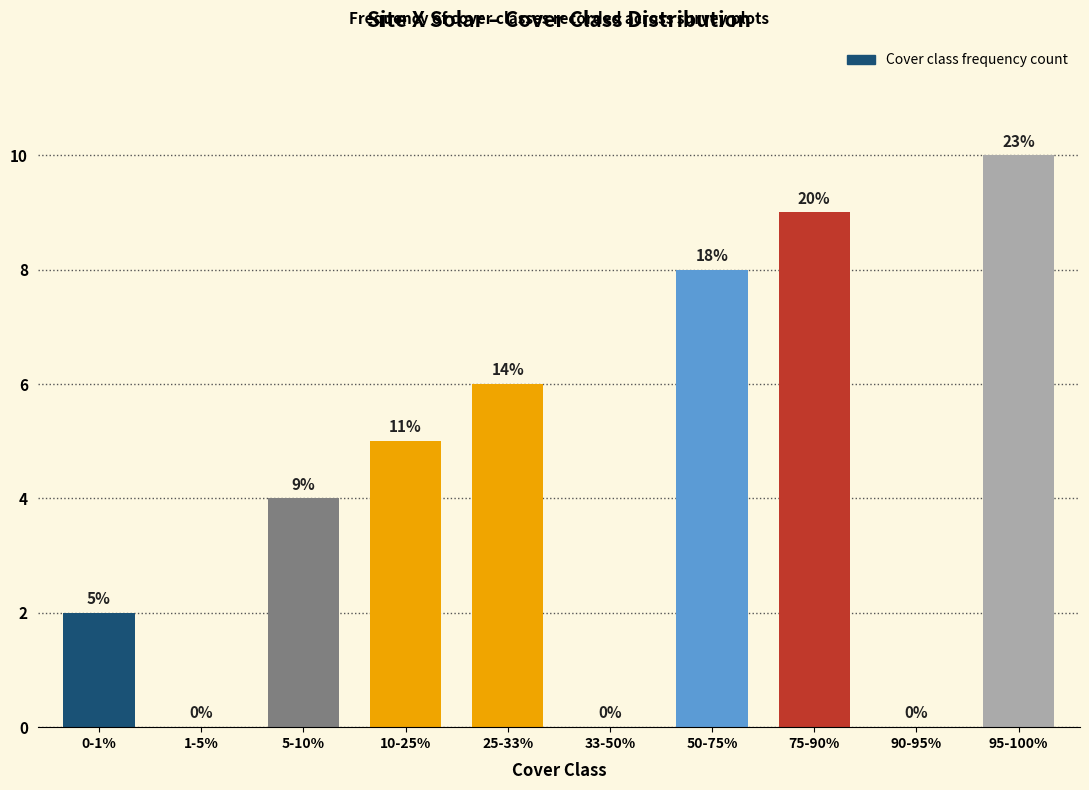

Reading left to right, list all the values displayed in this chart.

0-1%=2	1-5%=0	5-10%=4	10-25%=5	25-33%=6	33-50%=0	50-75%=8	75-90%=9	90-95%=0	95-100%=10